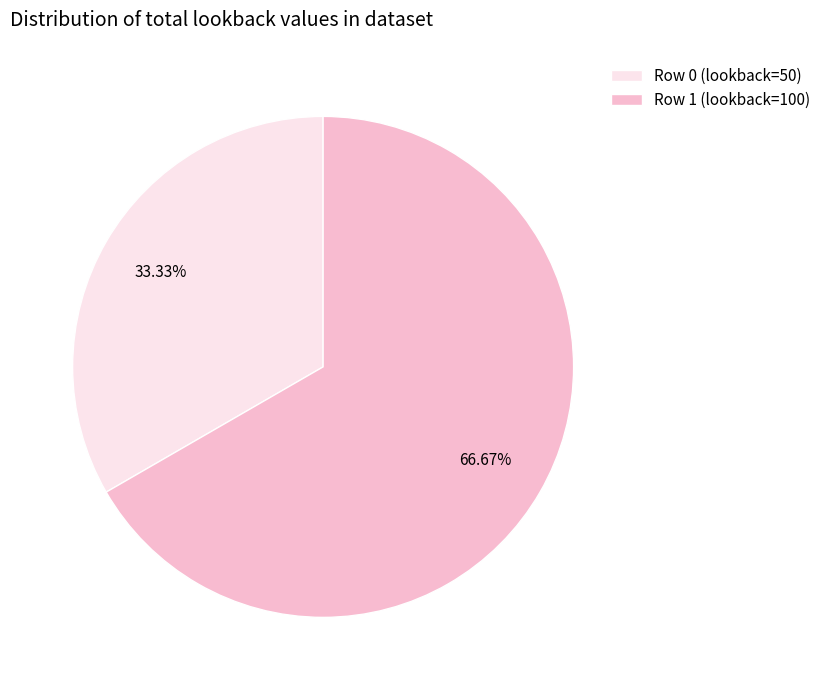

What percentage is the Row 1 (lookback=100) slice, to the nearest percent?

67%